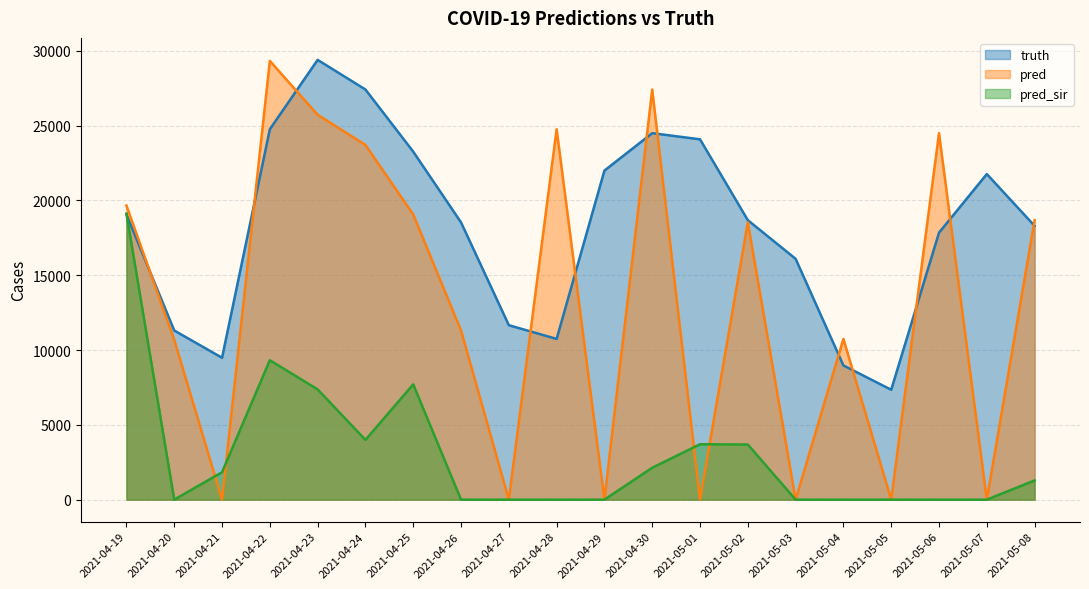

The value of pred_sir at 2021-05-02 is 3684.0. True or false?

True